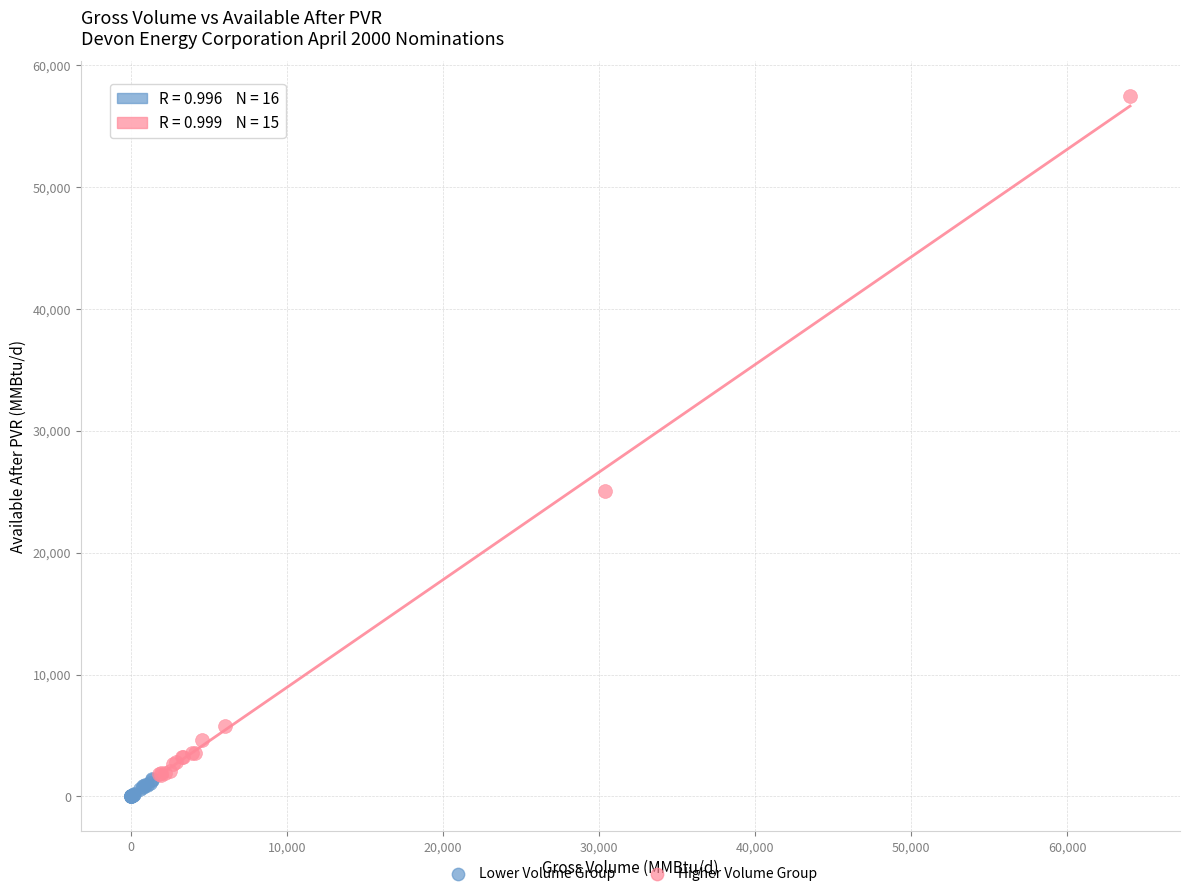

Which series has the widest spread of Y values?

Higher Volume Group